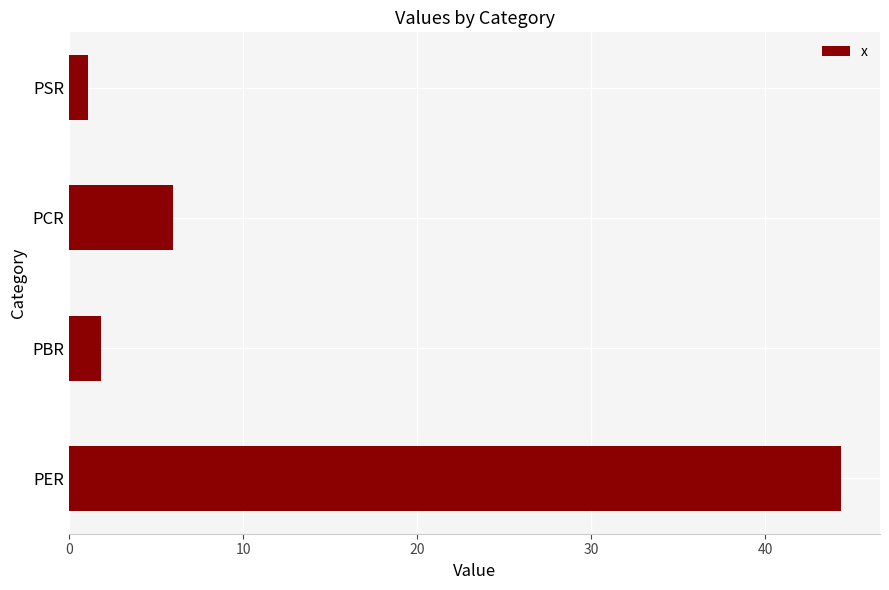

What is the smallest value displayed?

1.1